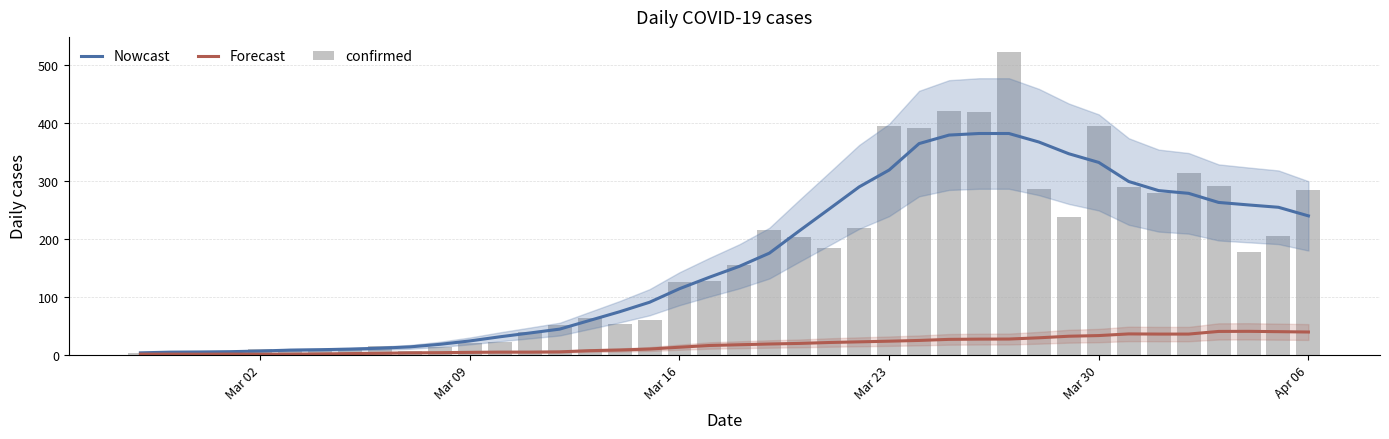

How many data points in confirmed are less than 154?

20